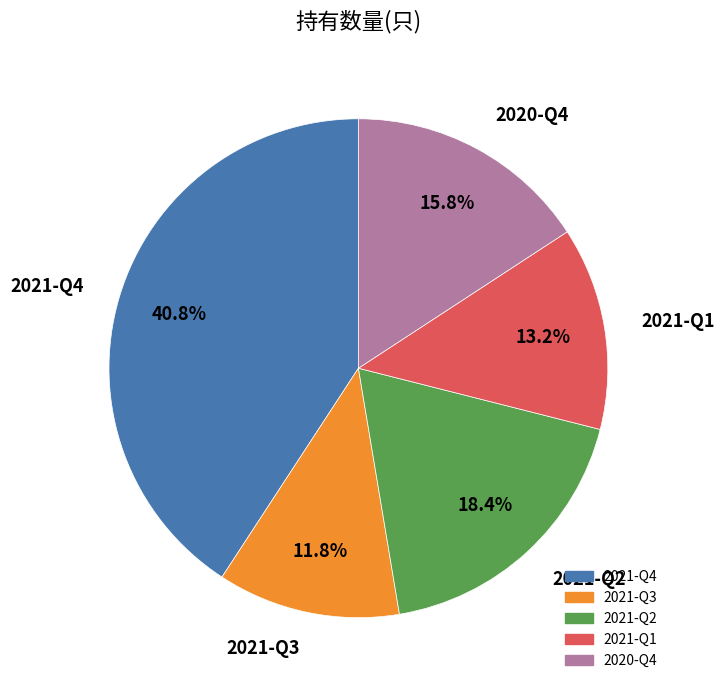

To the nearest percent, what is the difference between the 2021-Q4 and 2021-Q1 slice percentages?

28%